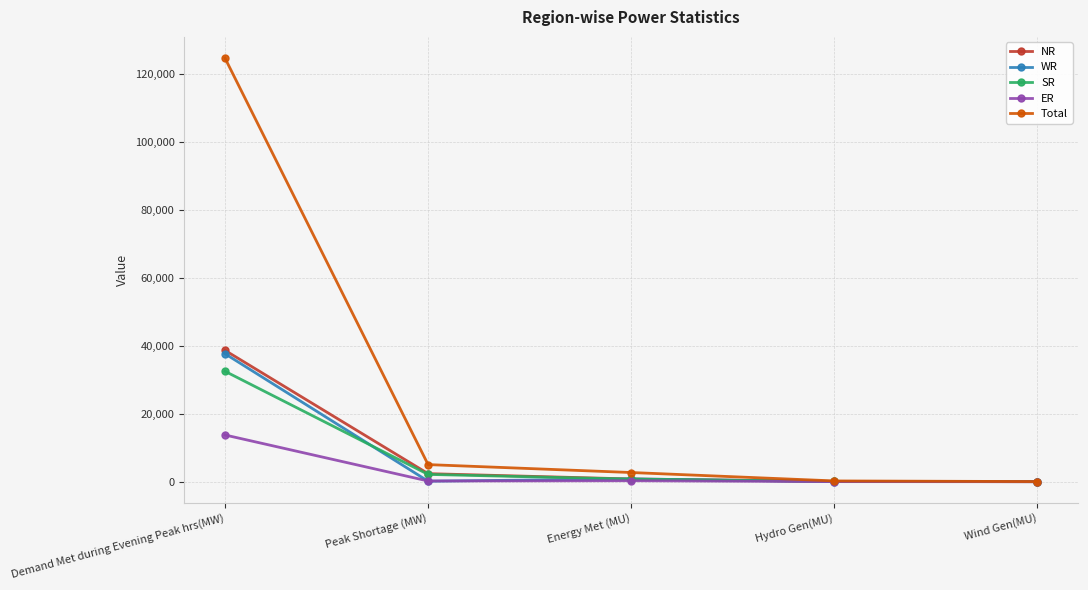

True or false: Total has more than 1 points higher than both neighbors.

False